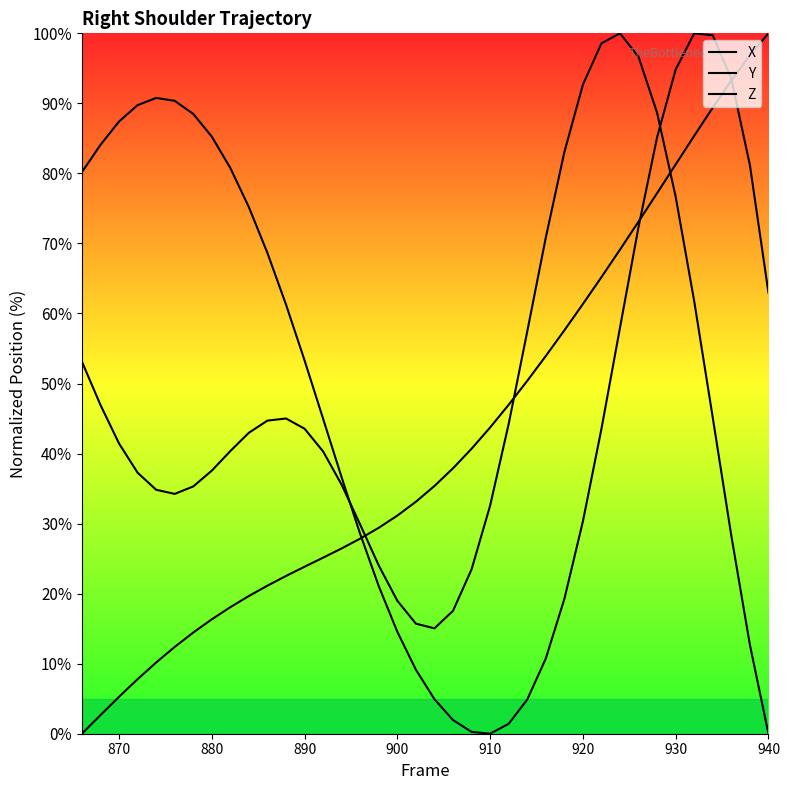

Does the chart have visible grid lines?

No